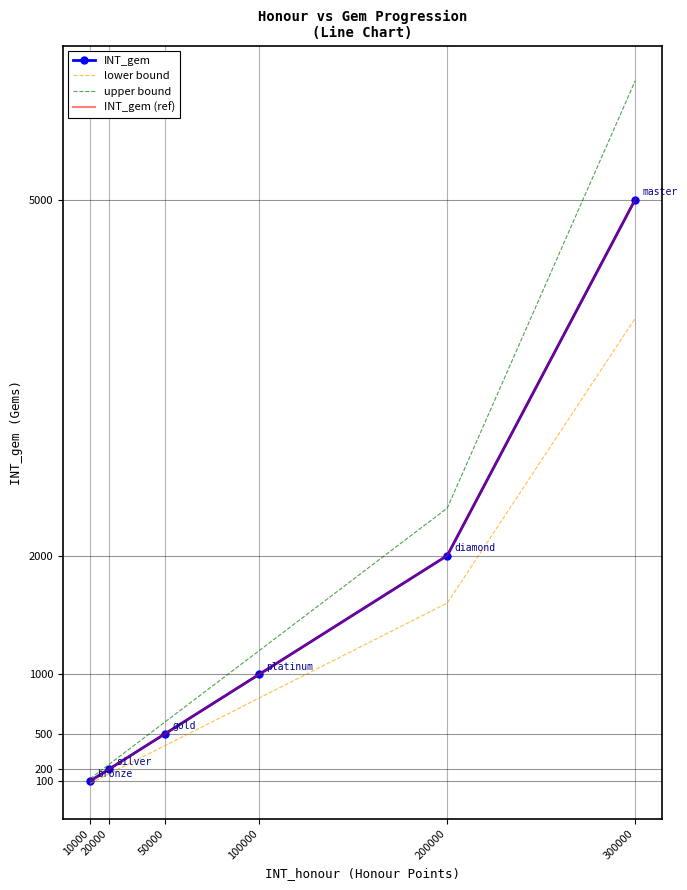

What is the greatest value displayed?

6000